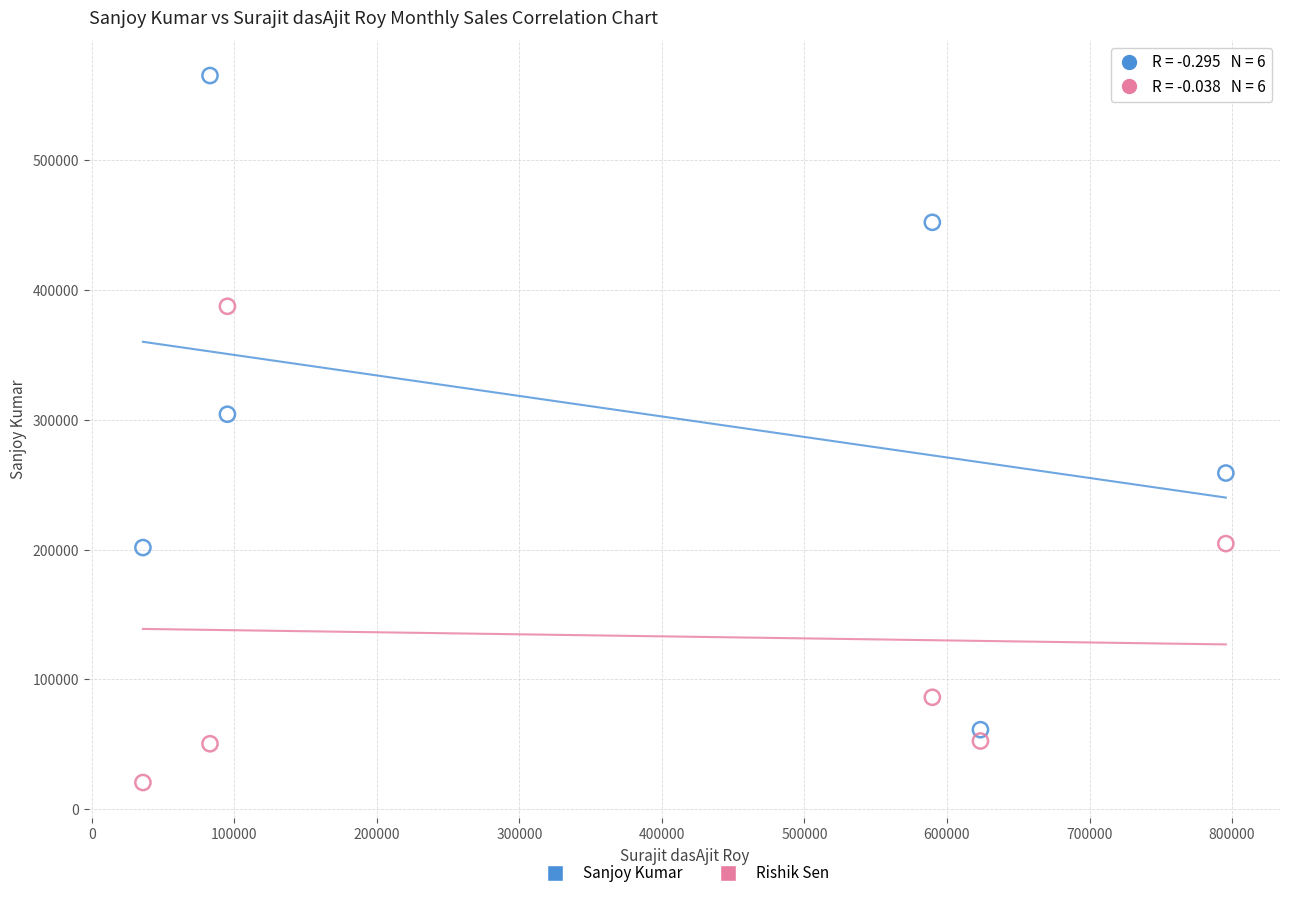

Which series reaches the minimum Y coordinate?

Rishik Sen